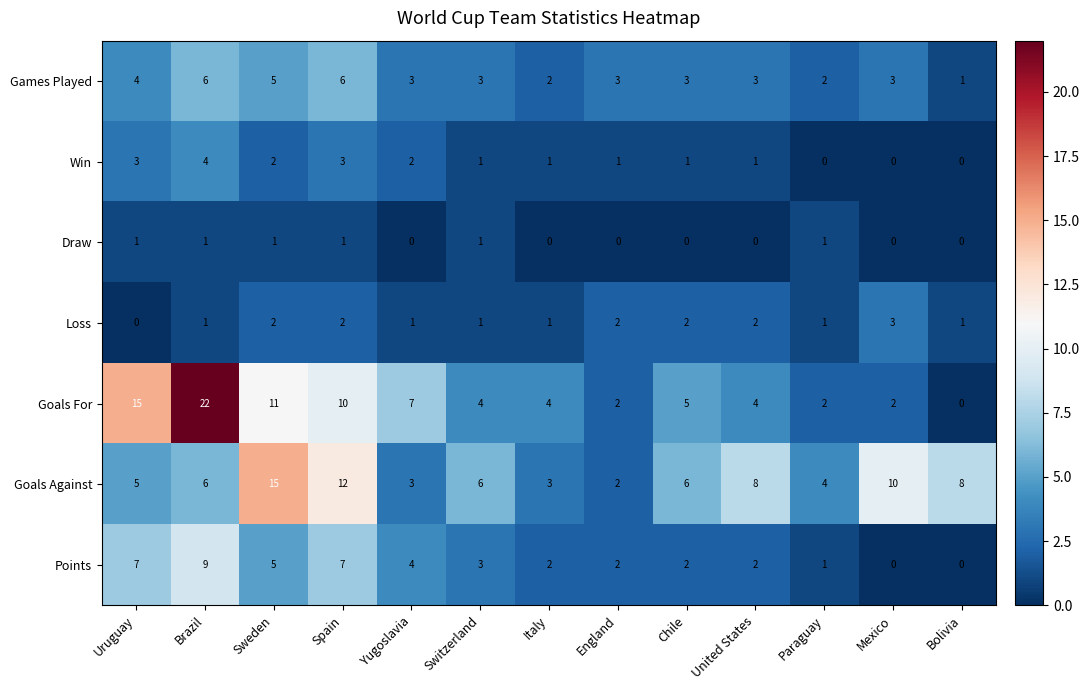

What is the sum of the Loss values at England and United States?

4